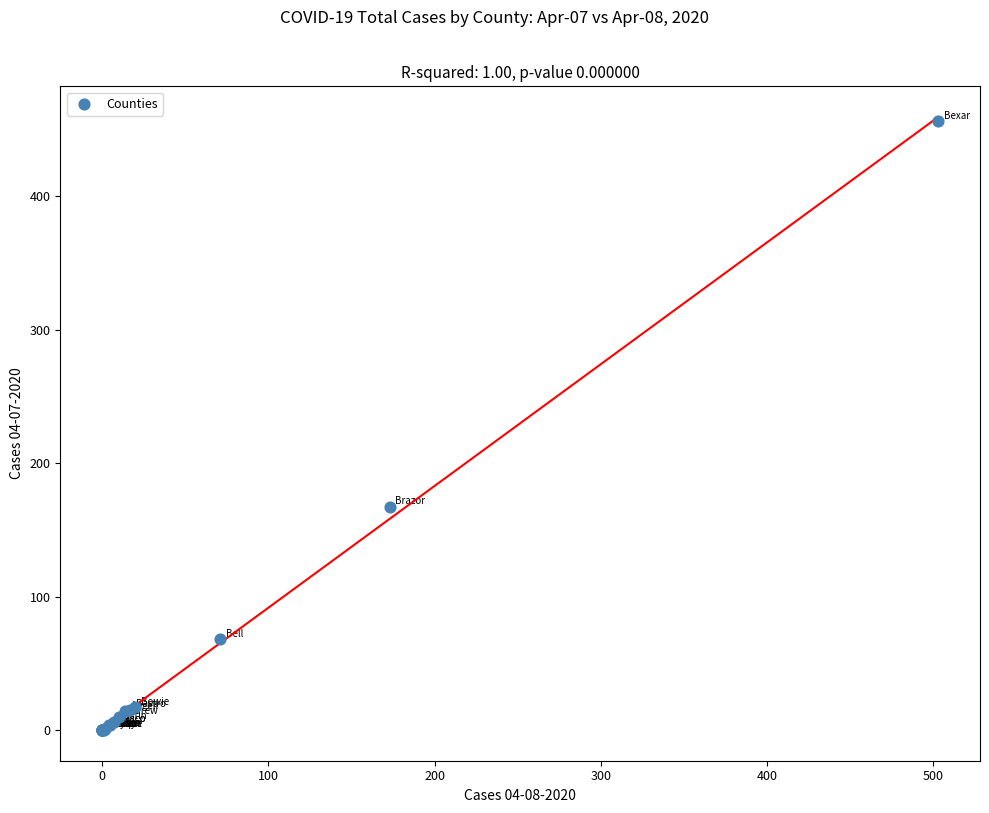

What Y value in the scatter plot is closest to 228?

167